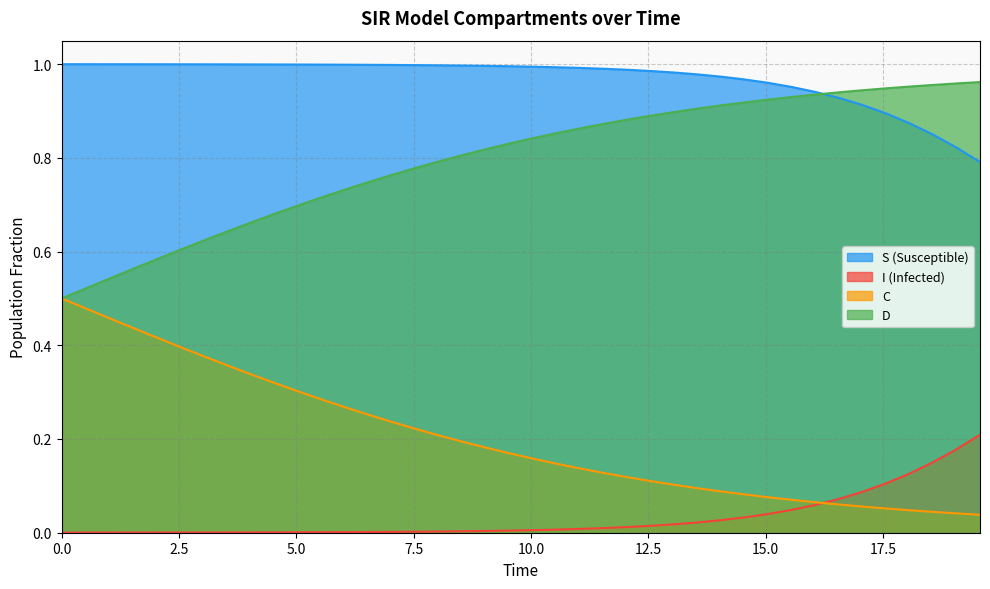

Rank the series by their maximum value, from highest to lowest.

S (Susceptible), D, C, I (Infected)